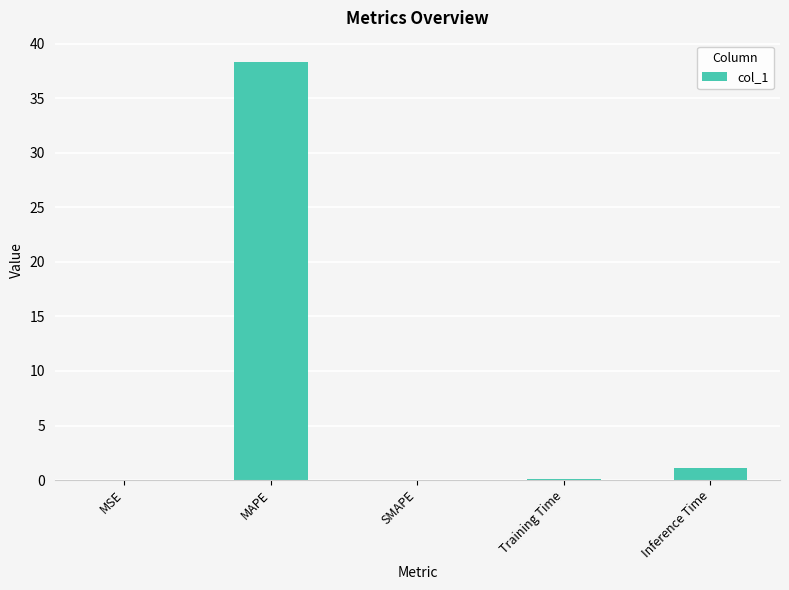

Where is the data nearest to the value 19?

Inference Time